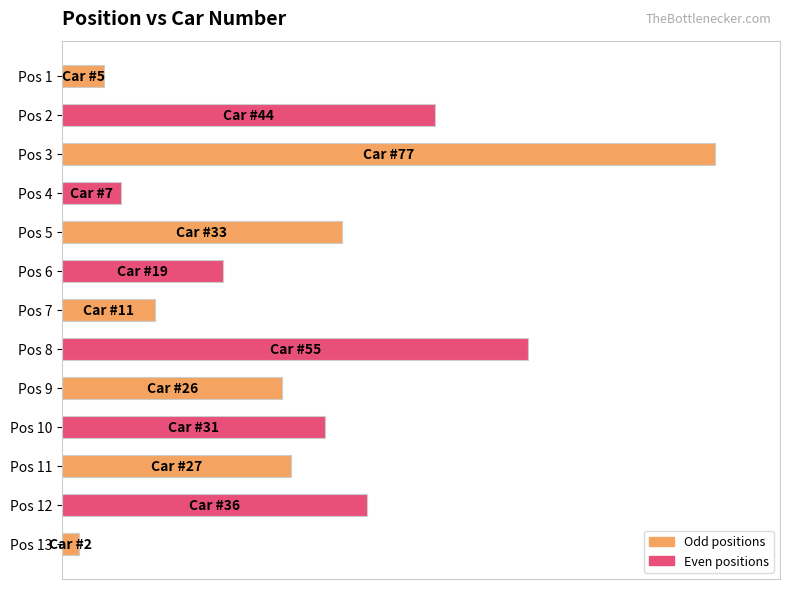

Are the bars grouped side by side (vs. stacked)?

No